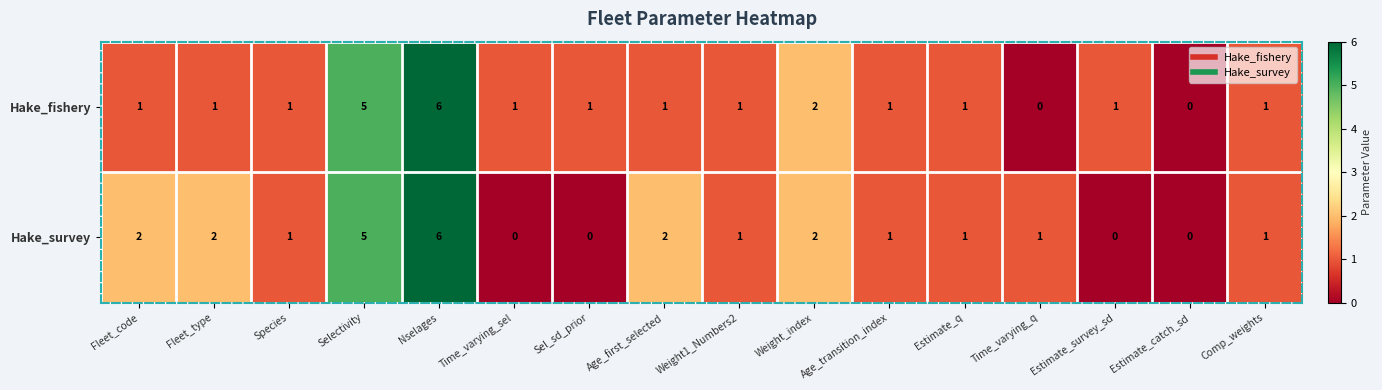

The value of Hake_fishery at Fleet_code is 1. True or false?

True